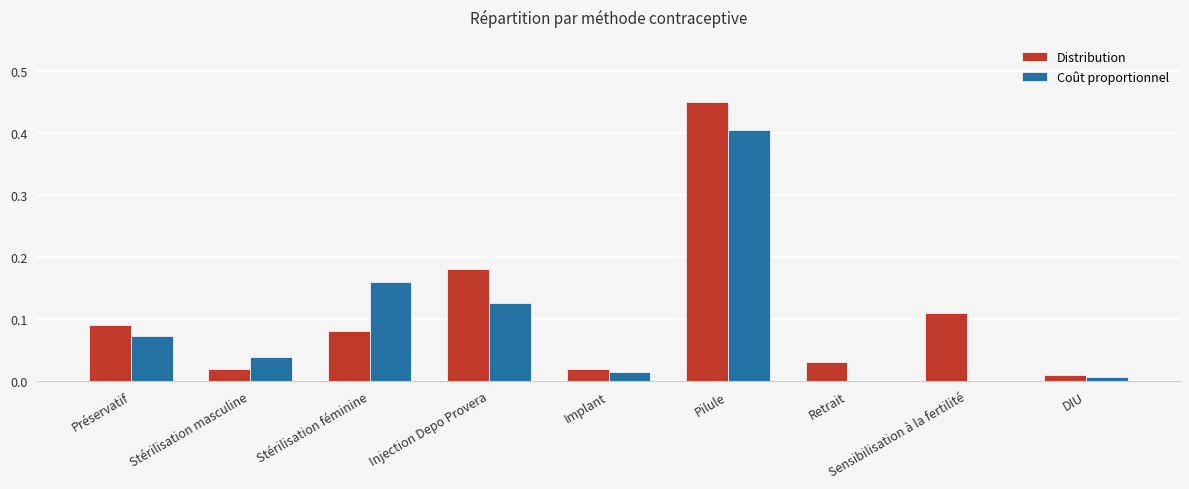

Are the bars grouped side by side (vs. stacked)?

Yes